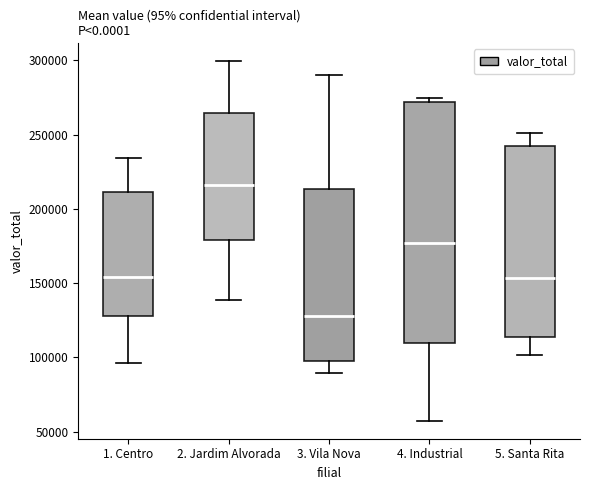

Reading left to right, transcribe this box plot: for each box, give where its median line is, the range the box spans, and where its two whiskers end, as read against the y-axis. The values are not printed on the chart, so give them approximately, as read against the axis.

1. Centro: median 155000, box 130000 to 210000, whiskers 95000 to 235000
2. Jardim Alvorada: median 215000, box 180000 to 265000, whiskers 140000 to 300000
3. Vila Nova: median 130000, box 100000 to 215000, whiskers 90000 to 290000
4. Industrial: median 175000, box 110000 to 270000, whiskers 55000 to 275000
5. Santa Rita: median 155000, box 115000 to 240000, whiskers 100000 to 250000